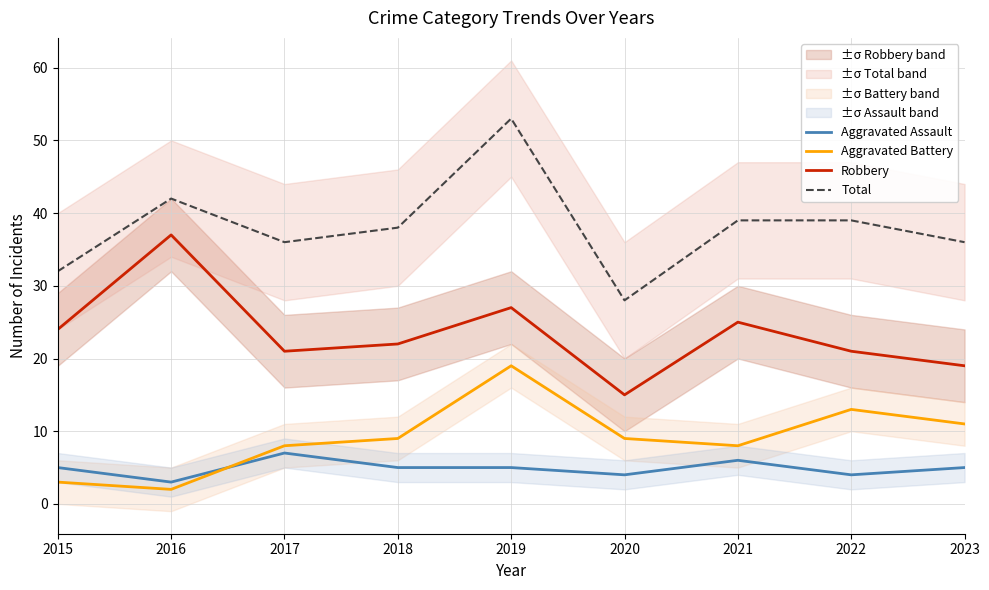

True or false: Robbery and Aggravated Assault cross at least once.

False